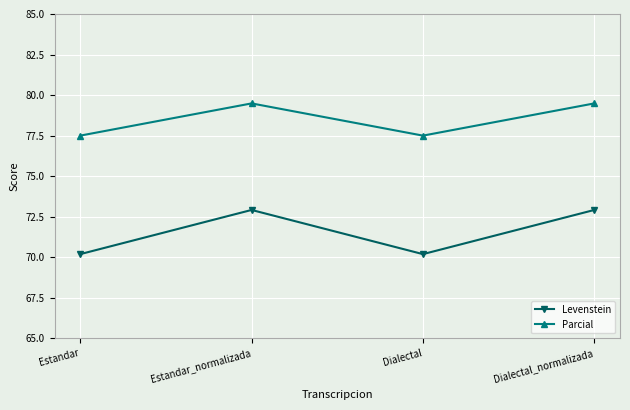

Is the value of Parcial at Estandar_normalizada greater than the value of Levenstein at Dialectal?

Yes